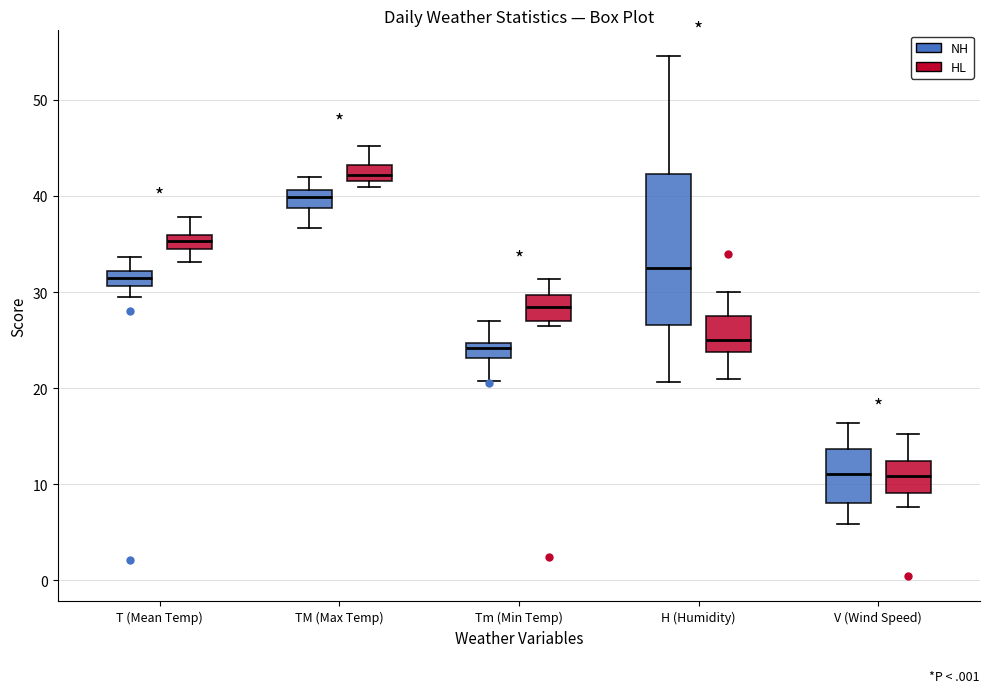

Where is the upper edge of the box for TM (Max Temp) (NH) on the y-axis? The values are not printed on the chart, so give them approximately, as read against the axis.

41